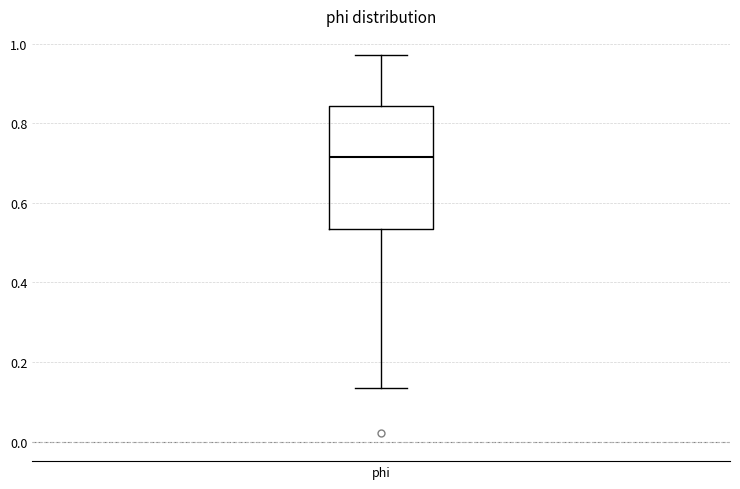

Where does the upper whisker of the box for phi end on the y-axis? The values are not printed on the chart, so give them approximately, as read against the axis.

0.98